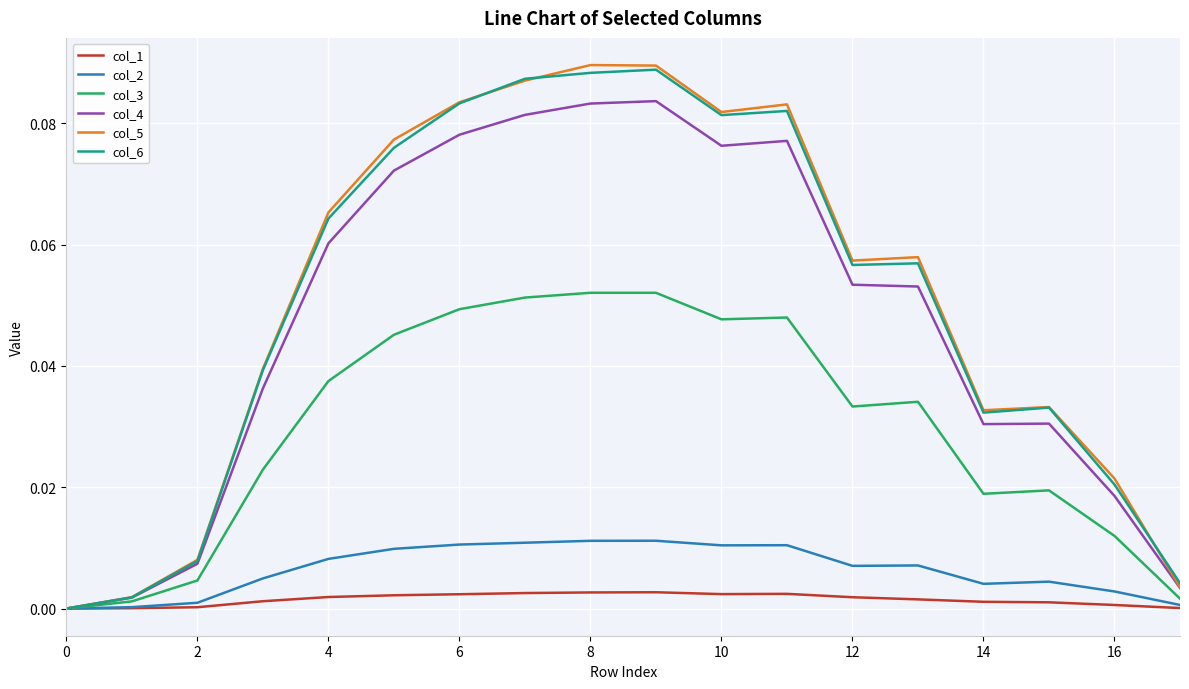

How many values in the col_6 series exceed 0?

17